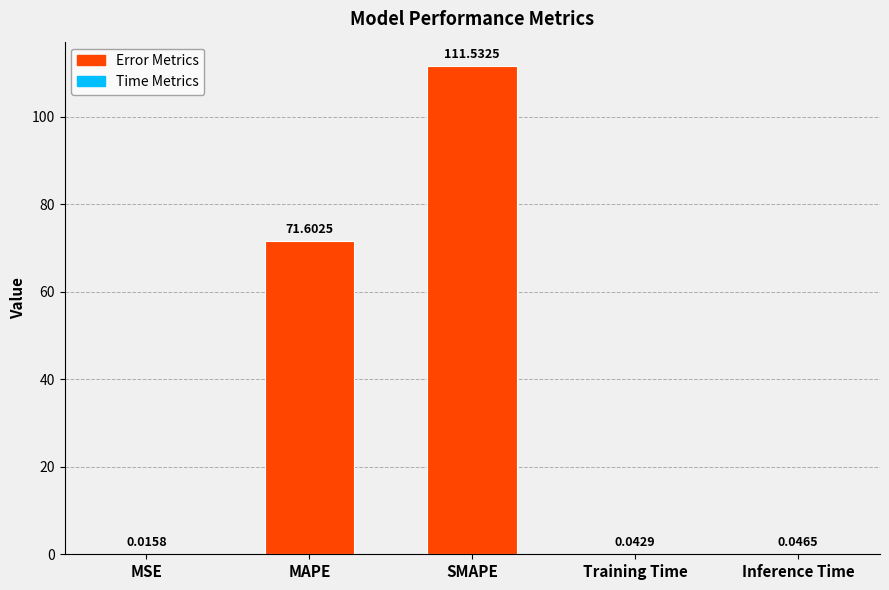

What is the value of the 3rd bar from the left?

111.5